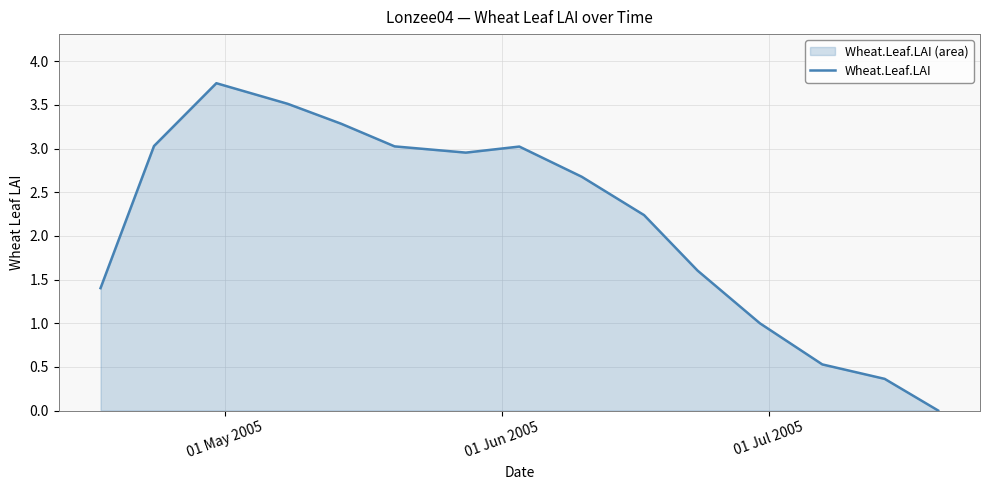

Does the chart display data point markers on the line(s)?

No